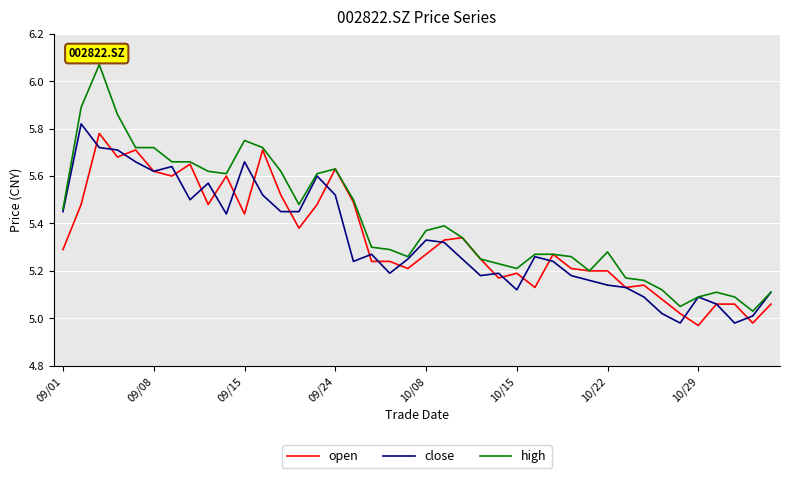

Which series has the largest total across all categories?

high